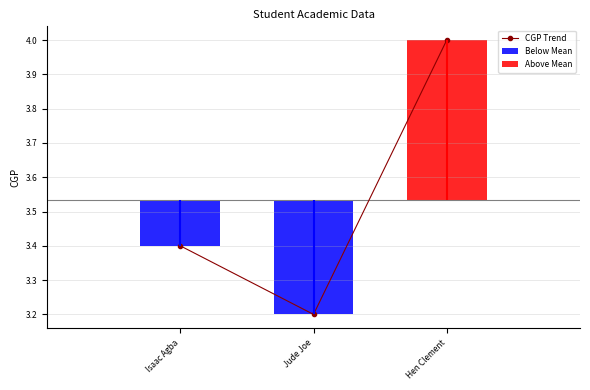

Is it true that the value at Isaac Agba is 6.0?

False